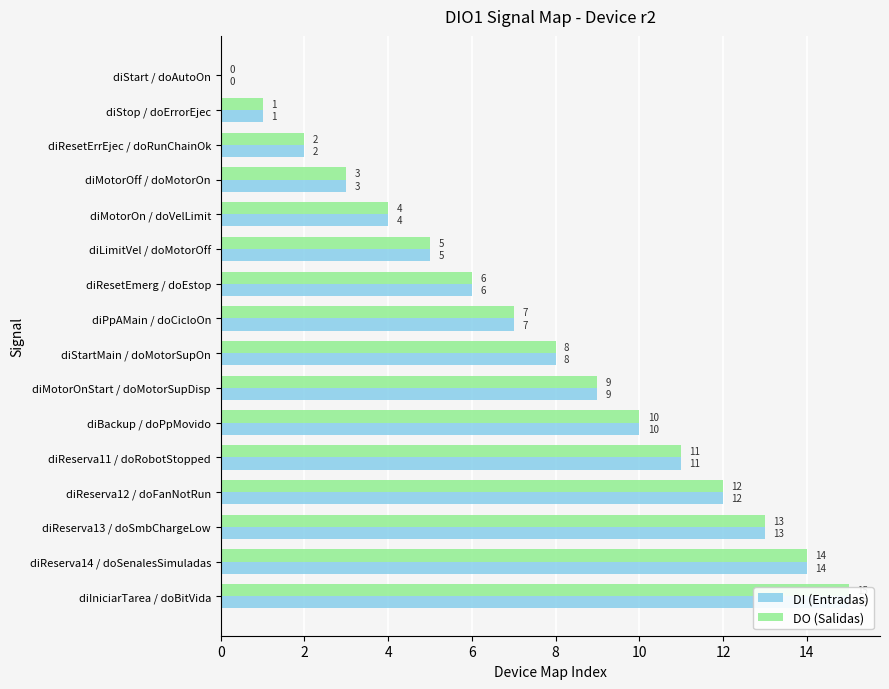

What is the total value across all series at diIniciarTarea / doBitVida?

30